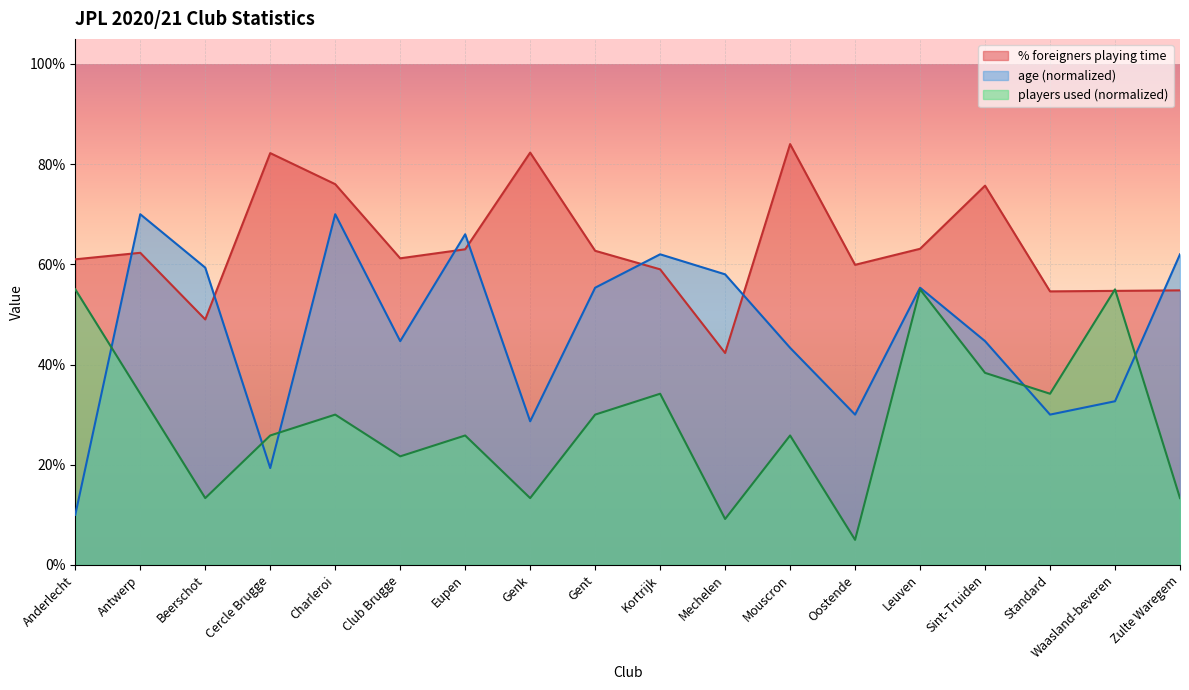

Where is age nearest to the value 0?

Anderlecht